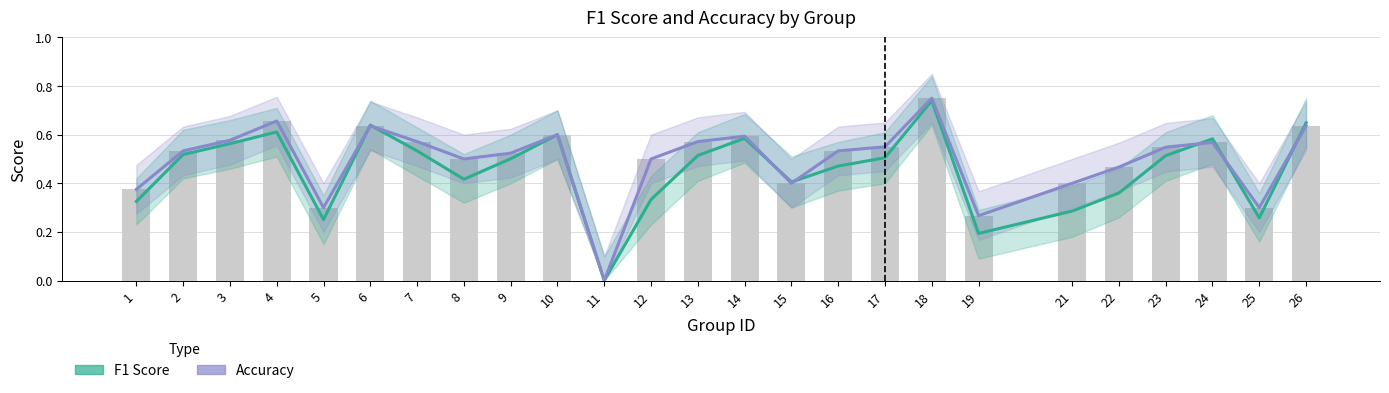

Reading right to left, what are all the values shown in this chart?

F1 Score: 0.6	0.3	0.6	0.5	0.4	0.3	0.2	0.7	0.5	0.5	0.4	0.6	0.5	0.3	0.0	0.6	0.5	0.4	0.5	0.6	0.3	0.6	0.6	0.5	0.3
Accuracy: 0.6	0.3	0.6	0.5	0.5	0.4	0.3	0.8	0.6	0.5	0.4	0.6	0.6	0.5	0.0	0.6	0.5	0.5	0.6	0.6	0.3	0.7	0.6	0.5	0.4